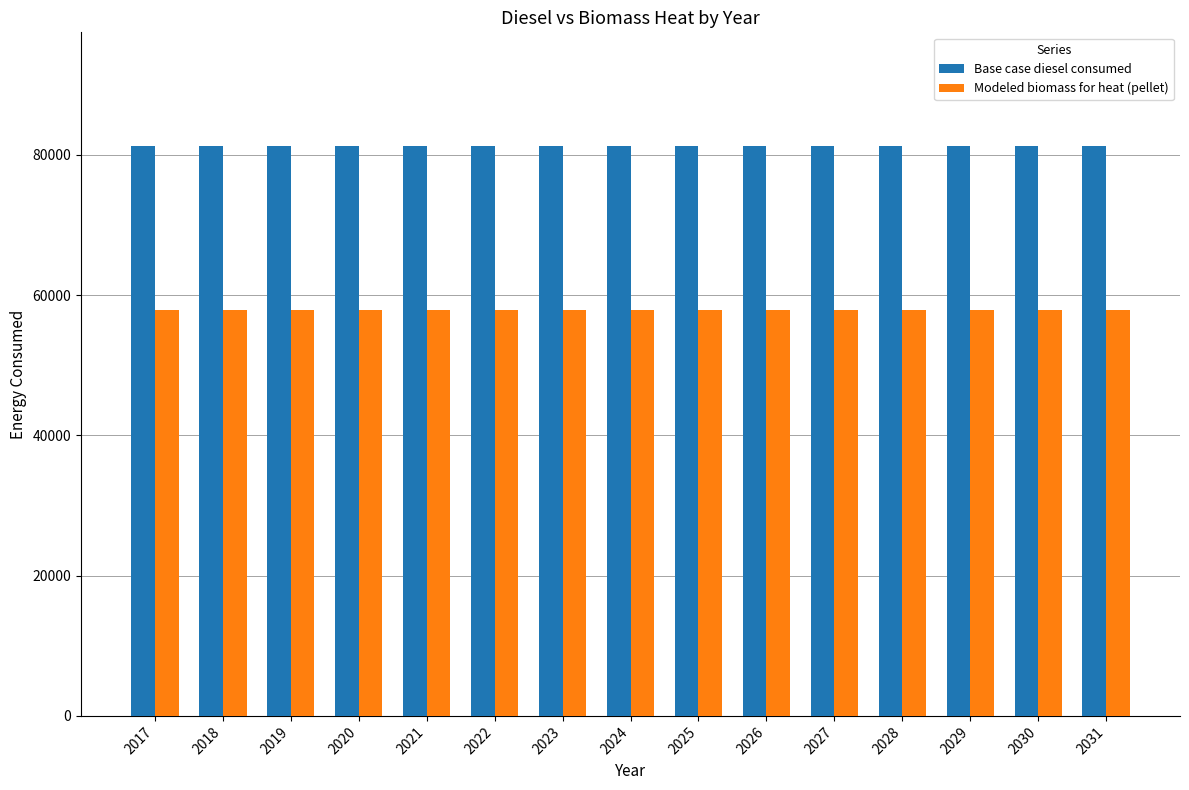

Rank the series at 2020 from highest to lowest value.

Base case diesel consumed, Modeled biomass for heat (pellet)